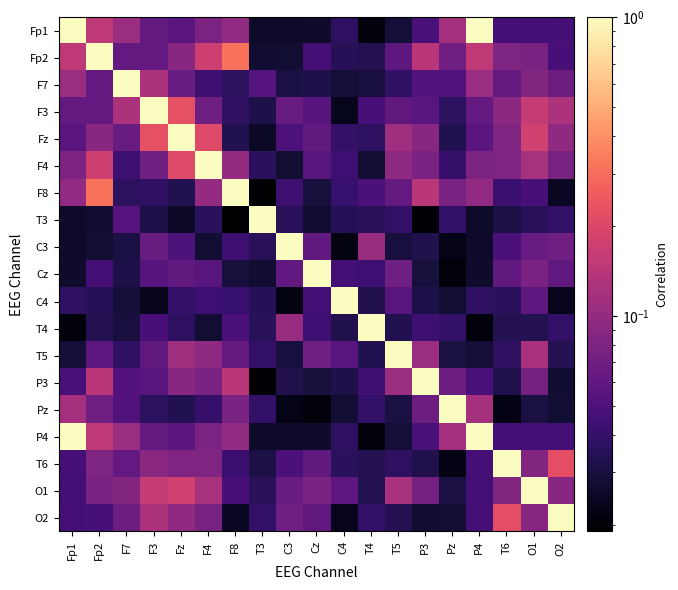

Which series has the widest spread of values?

F8